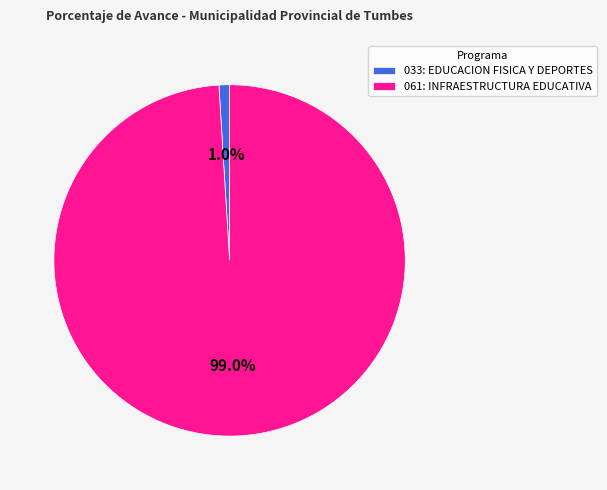

Which has a higher value, 033: EDUCACION FISICA Y DEPORTES or 061: INFRAESTRUCTURA EDUCATIVA?

061: INFRAESTRUCTURA EDUCATIVA